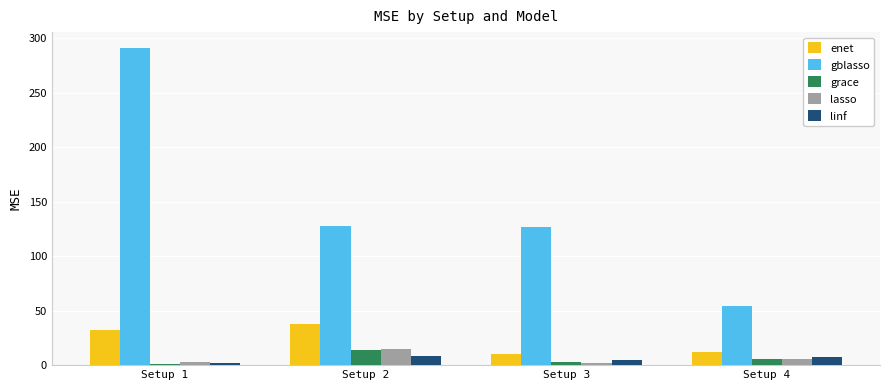

Which category has the highest value in the grace series?

Setup 2